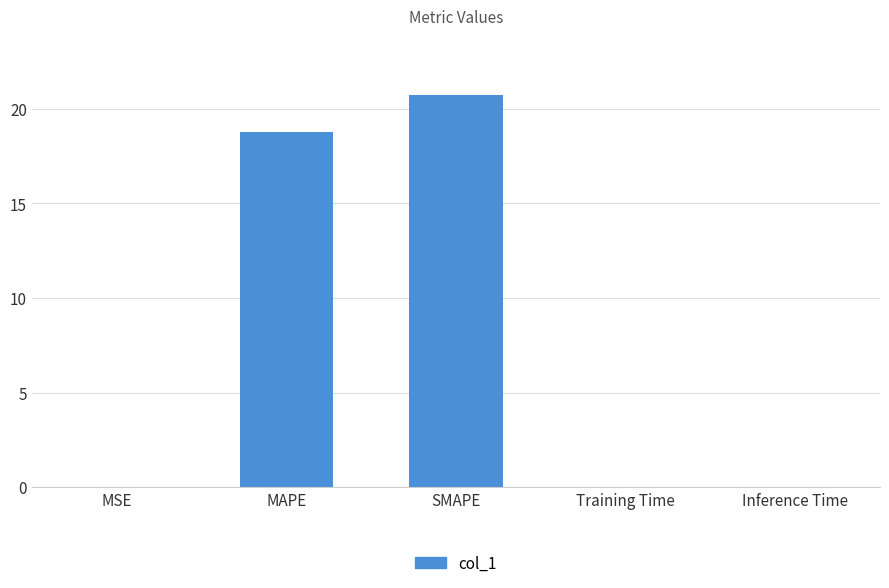

True or false: the data shows 18.8 at MAPE.

True